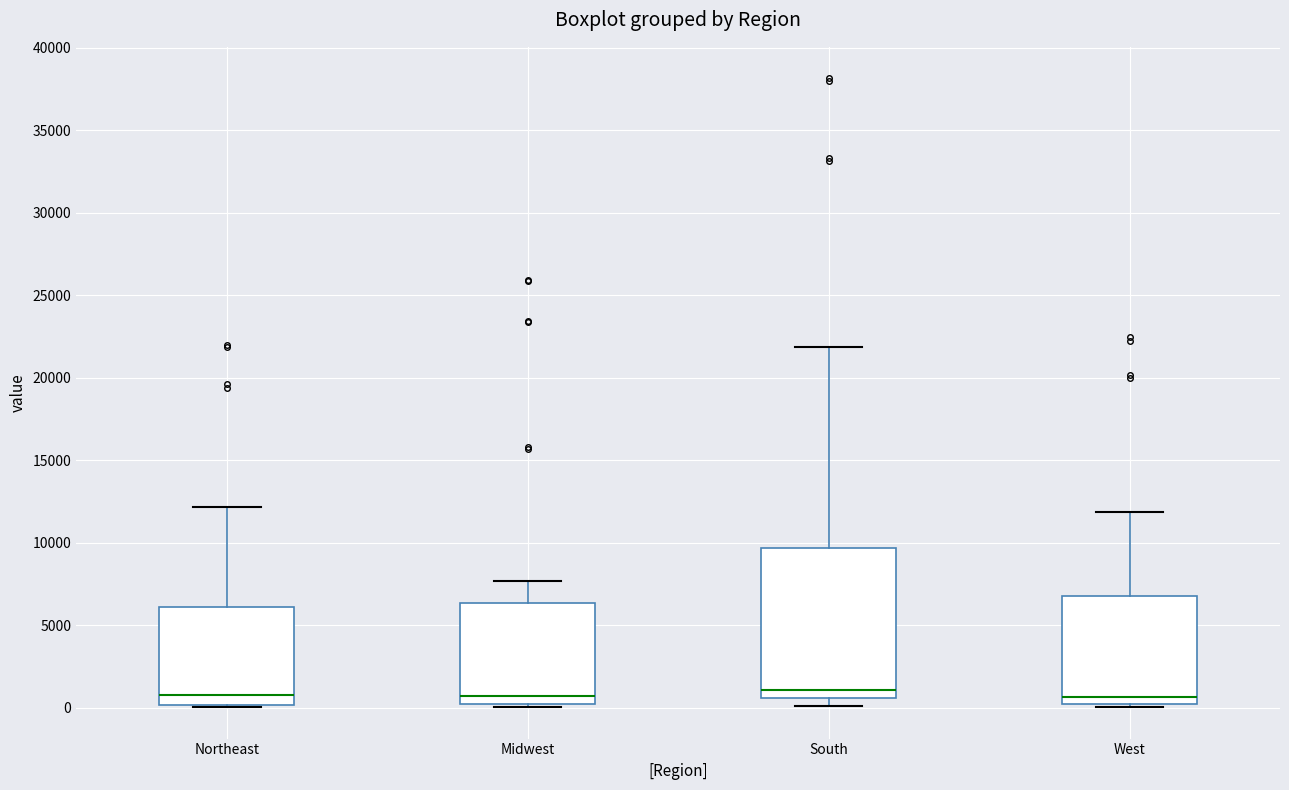

Reading left to right, transcribe this box plot: for each box, give where its median line is, the range the box spans, and where its two whiskers end, as read against the y-axis. The values are not printed on the chart, so give them approximately, as read against the axis.

Northeast: median 1000, box 0 to 6000, whiskers 0 to 12000
Midwest: median 500, box 0 to 6500, whiskers 0 (just below the box's lower edge) to 7500
South: median 1000, box 500 to 9500, whiskers 0 to 22000
West: median 500, box 0 to 7000, whiskers 0 (just below the box's lower edge) to 12000